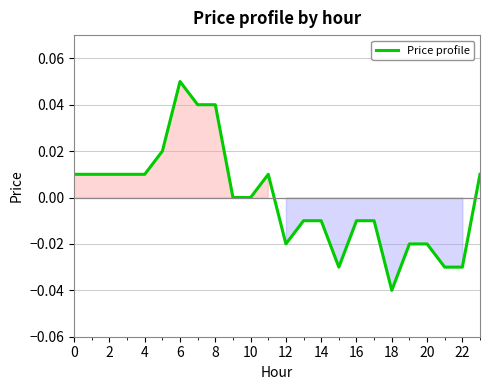

How many lines are shown in the chart?

1